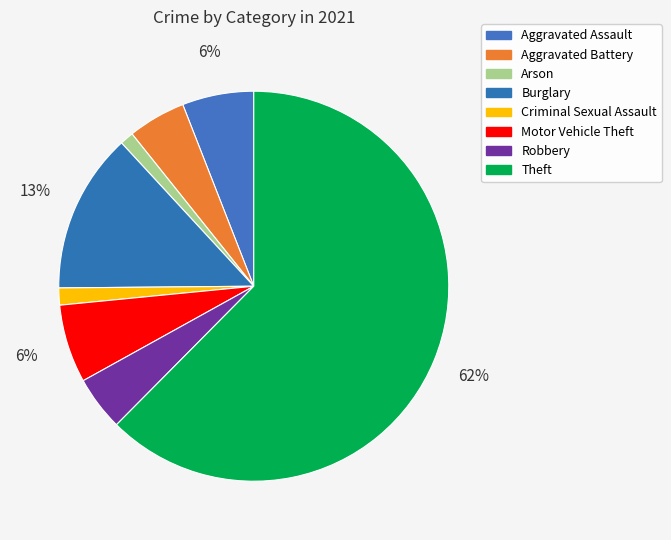

The Aggravated Battery slice represents 5% of the pie. True or false?

True